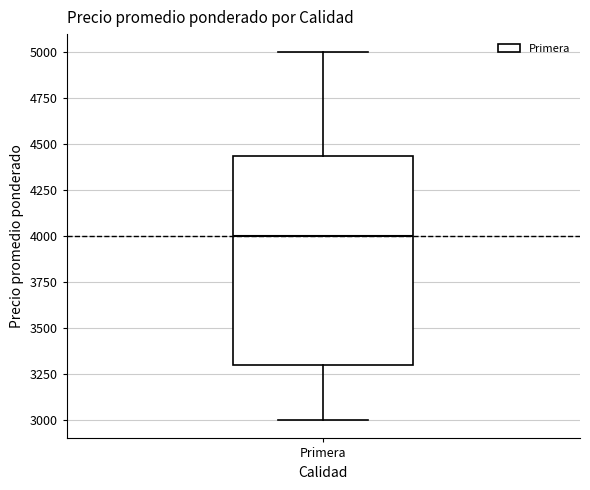

Transcribe this box plot: give where the median line is, the range the box spans, and where the two whiskers end, as read against the y-axis. The values are not printed on the chart, so give them approximately, as read against the axis.

median 4000, box 3300 to 4450, whiskers 3000 to 5000